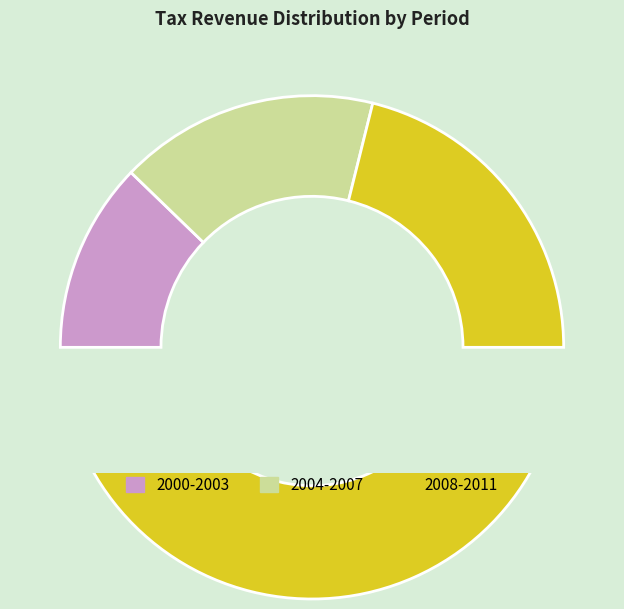

To the nearest percent, what is the difference between the 2007 and 2003 slice percentages?

4%